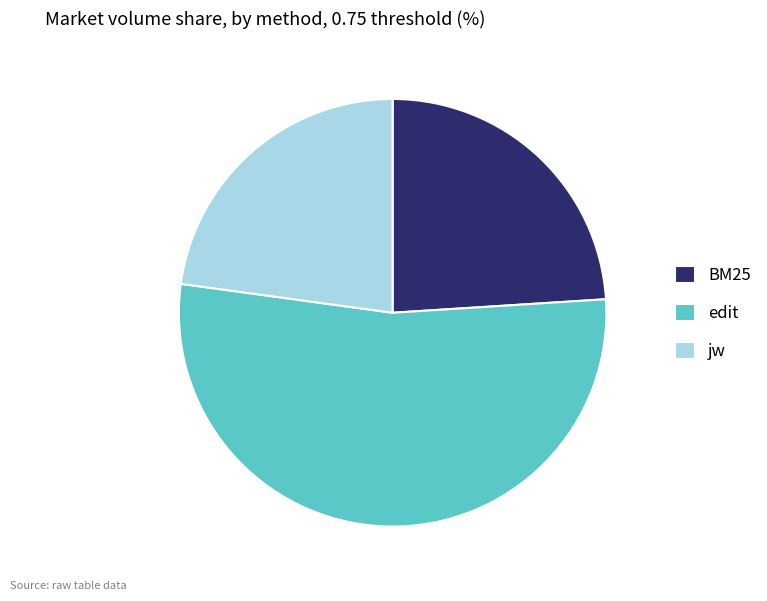

Which category accounts for the majority?

edit